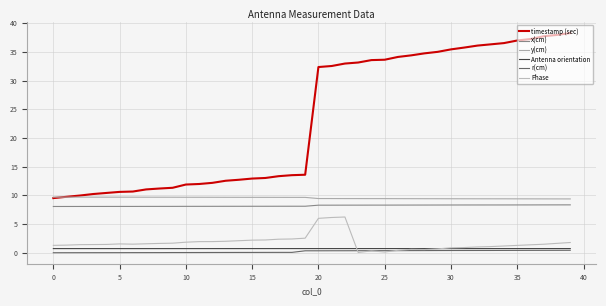

How many lines are shown in the chart?

6